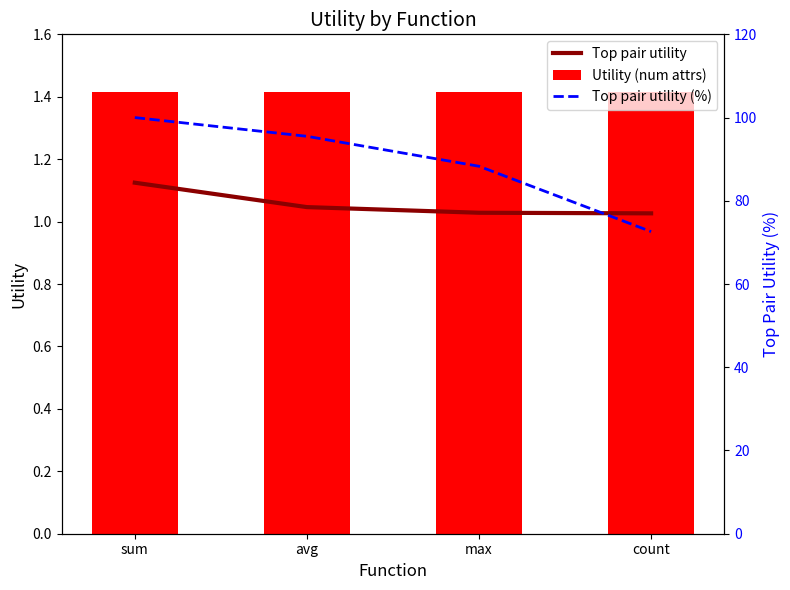

Is the value of Top pair utility (%) at sum greater than the value of Top pair utility at sum?

Yes